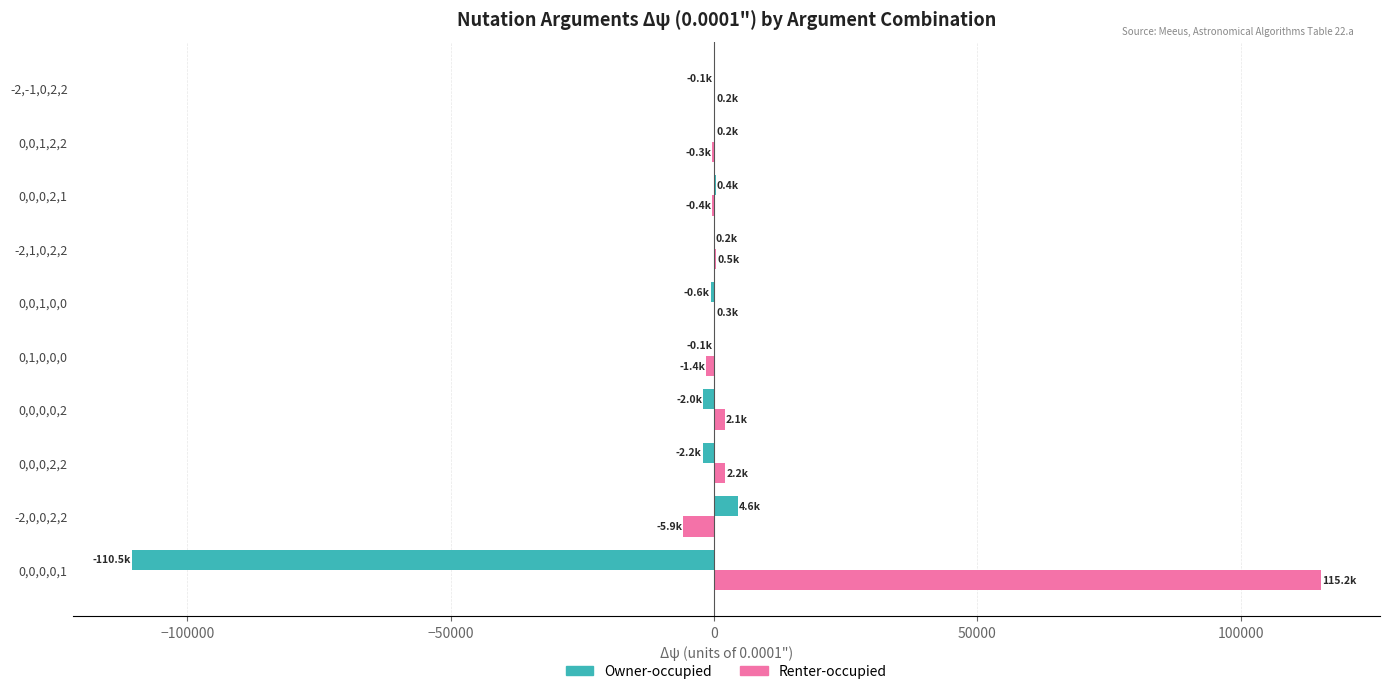

What are all the series names shown in the legend?

Owner-occupied, Renter-occupied